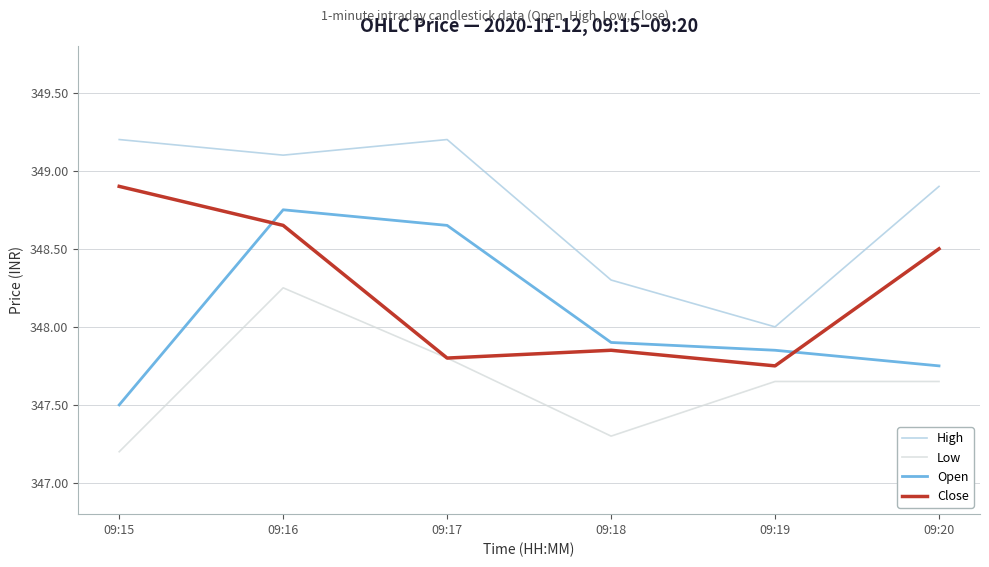

At which label is Low closest to 347?

09:15